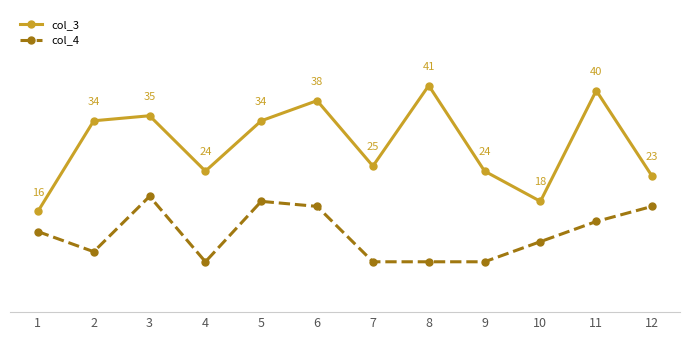

Which series has the largest total across all categories?

col_3